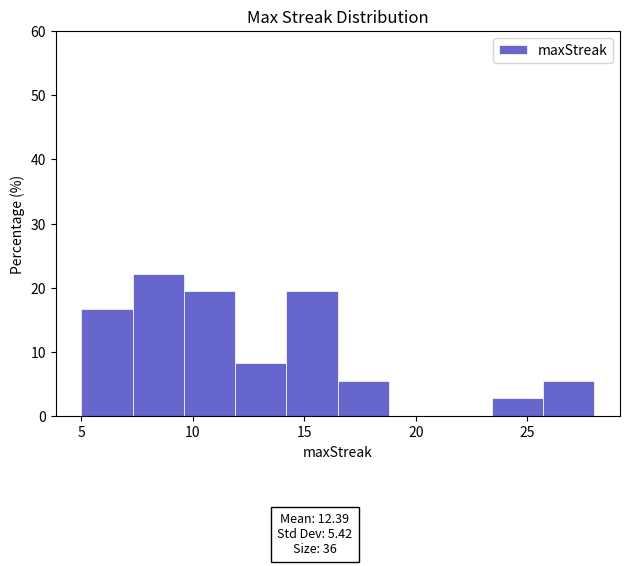

Reading left to right, list every bar in this chart as the range it spans on the x-axis followed by its height. Neither the bar edges nor the heights are printed on the chart, so give them approximately, as read against the axes.

5.0 to 7.3: 17
7.3 to 9.6: 22
9.6 to 11.9: 19
11.9 to 14.2: 8
14.2 to 16.5: 19
16.5 to 18.8: 6
18.8 to 21.1: 0
21.1 to 23.4: 0
23.4 to 25.7: 3
25.7 to 28.0: 6